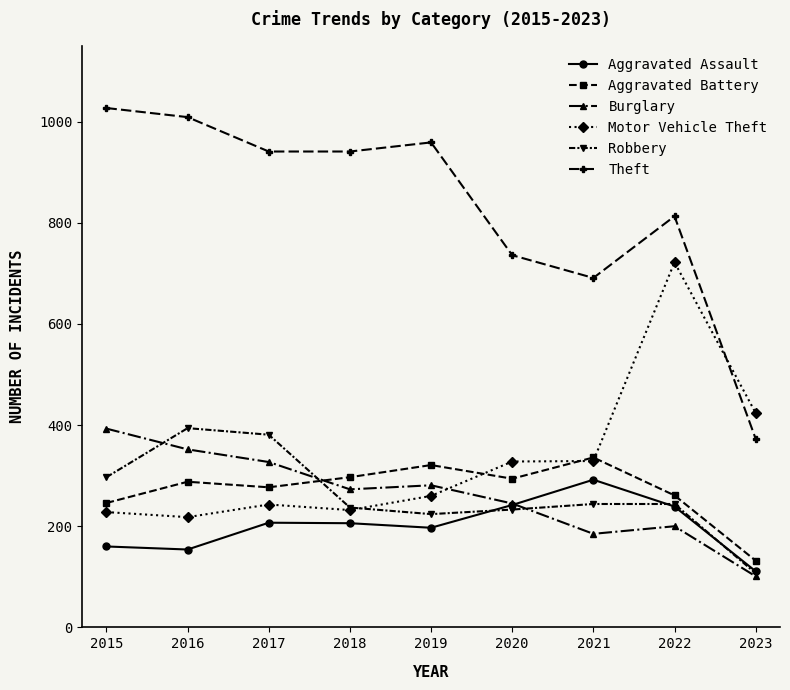

Does the chart have visible grid lines?

No